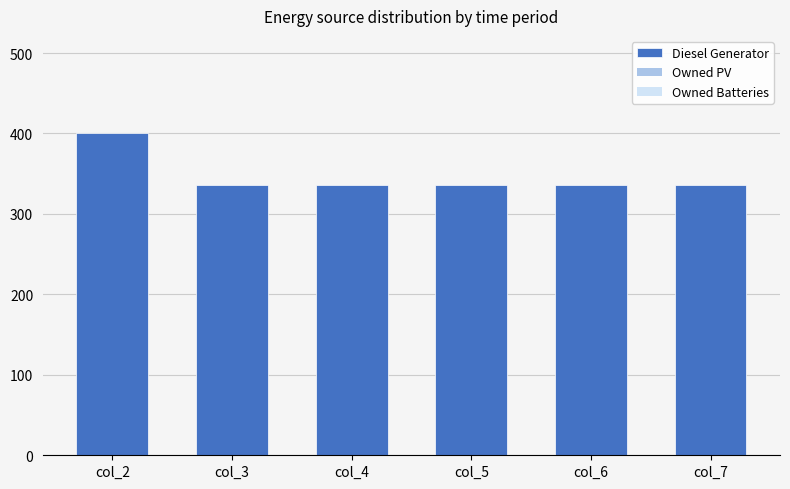

What is the value of the 6th bar from the left?

336